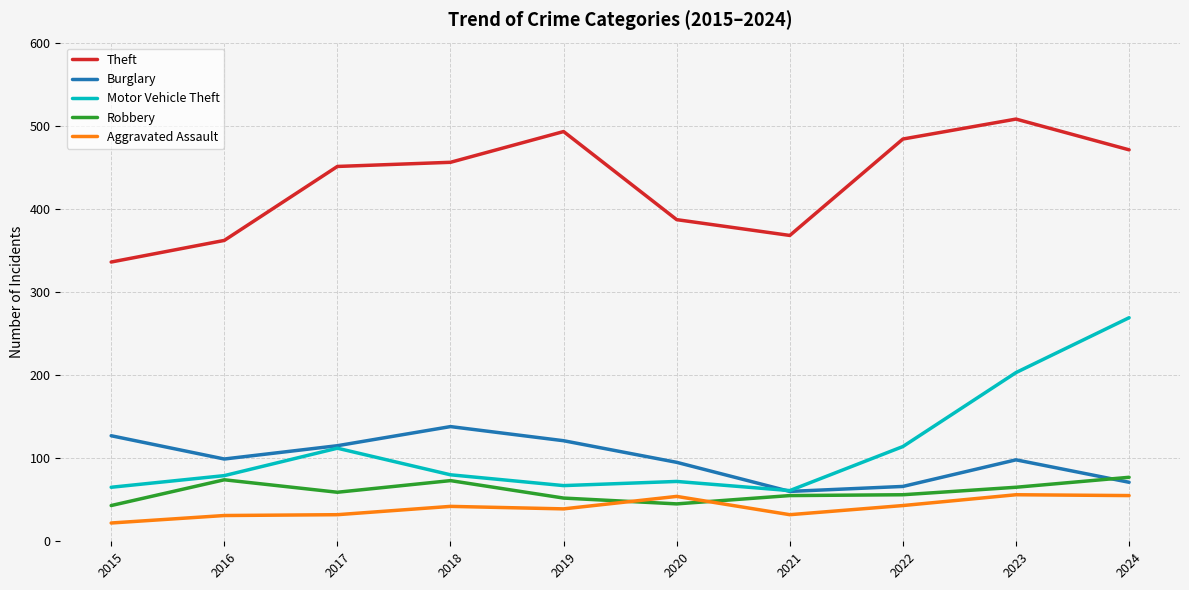

At how many categories does at least one series exceed 131?

10